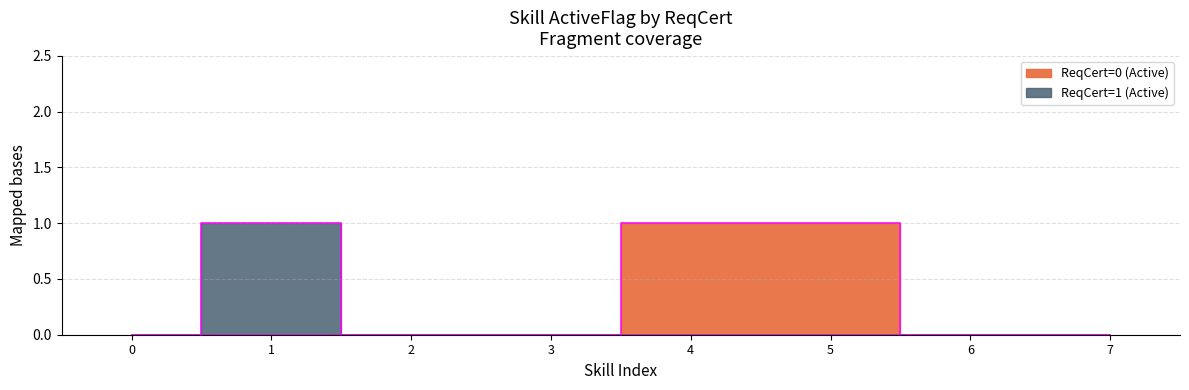

The value of Active (ReqCert=0) at ReqCert=0 is 0. True or false?

False